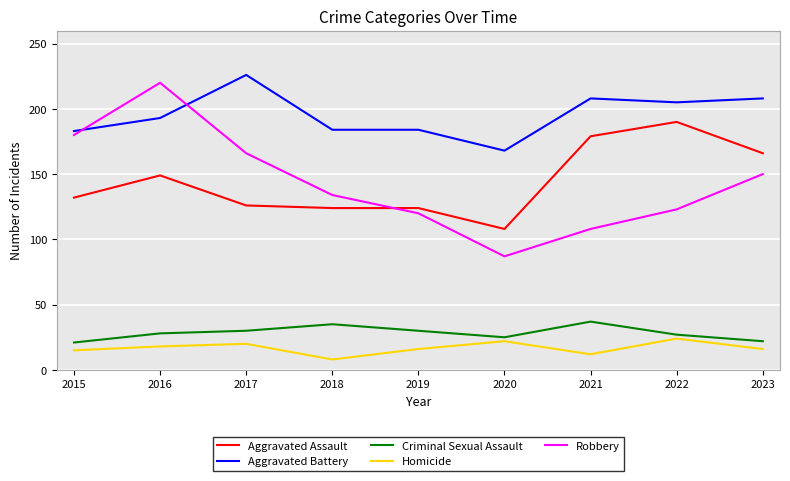

True or false: Criminal Sexual Assault and Robbery intersect in this chart.

False